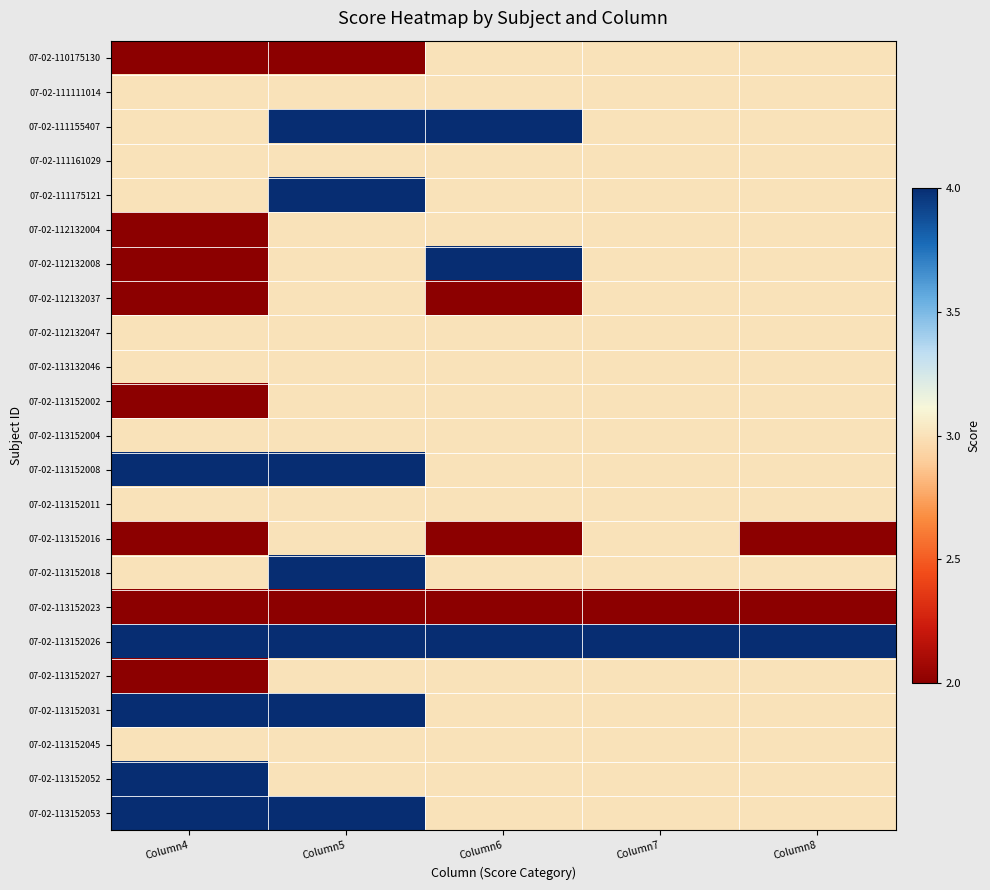

Rank the series at Column5 from highest to lowest value.

07-02-111155407, 07-02-111175121, 07-02-113152008, 07-02-113152018, 07-02-113152026, 07-02-113152031, 07-02-113152053, 07-02-111111014, 07-02-111161029, 07-02-112132004, 07-02-112132008, 07-02-112132037, 07-02-112132047, 07-02-113132046, 07-02-113152002, 07-02-113152004, 07-02-113152011, 07-02-113152016, 07-02-113152027, 07-02-113152045, 07-02-113152052, 07-02-110175130, 07-02-113152023